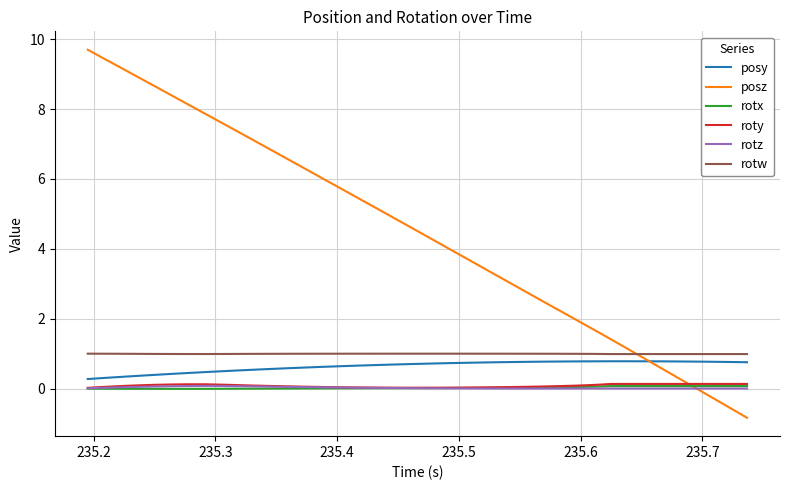

Which series has the largest total across all categories?

posz